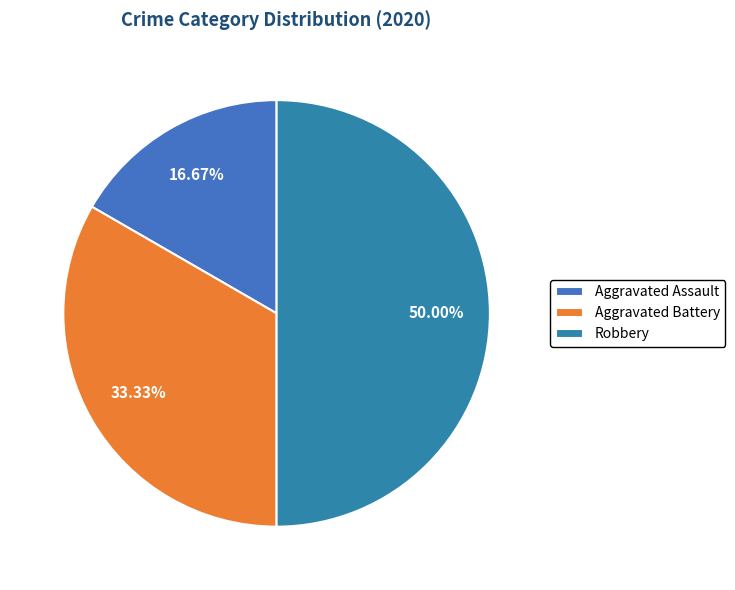

To the nearest percent, what percentage of the pie is Aggravated Battery?

33%